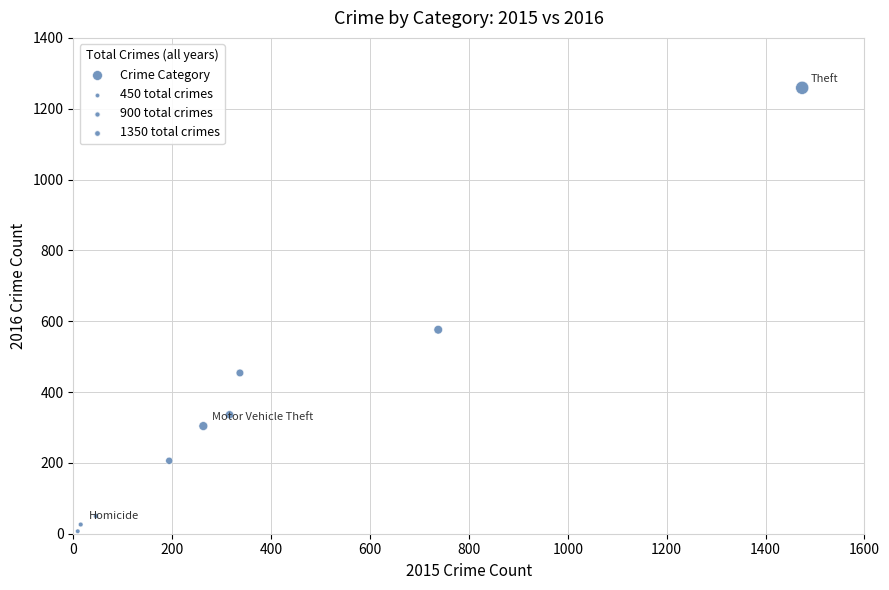

What is the average X value?

377